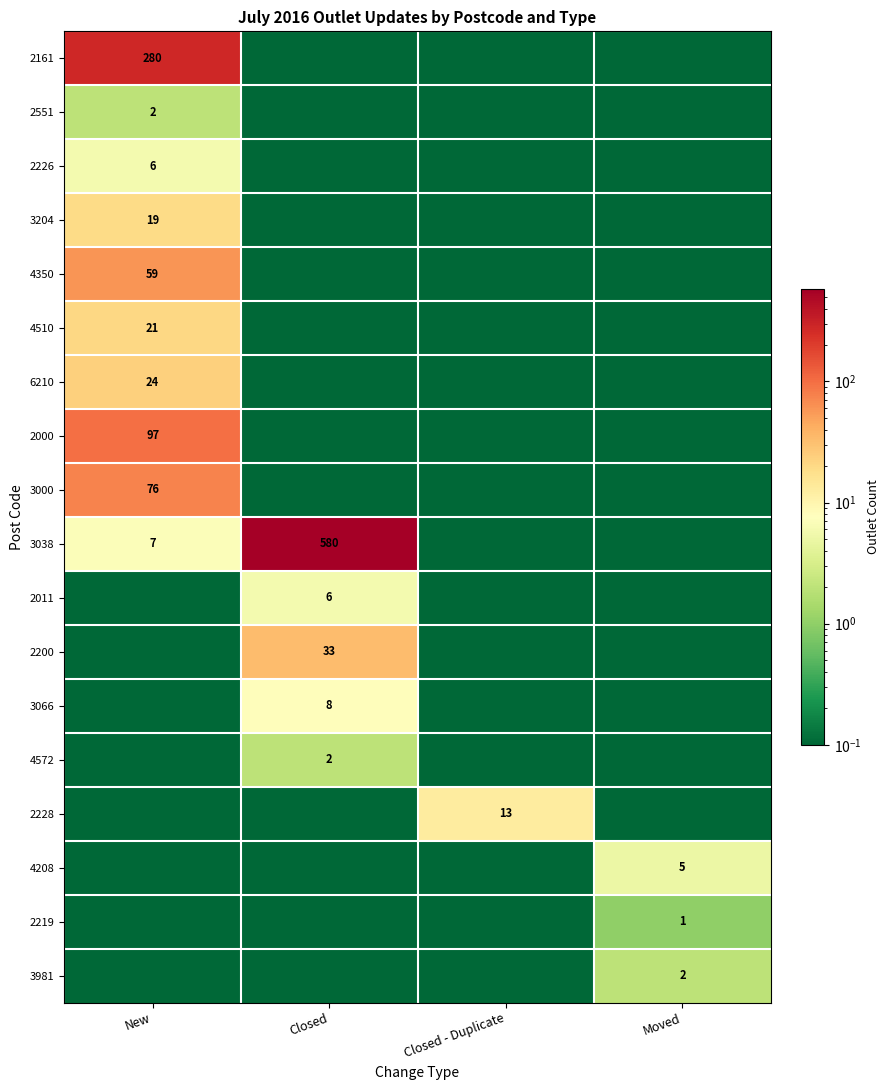

The 4208 series shows 6.5 at Moved. True or false?

False